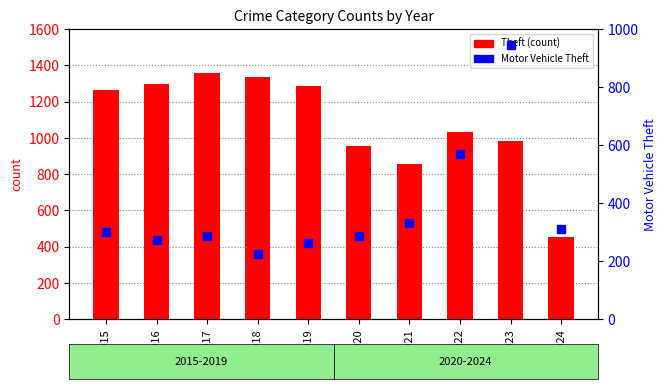

What is the difference between the highest and lowest values at 2023?

38